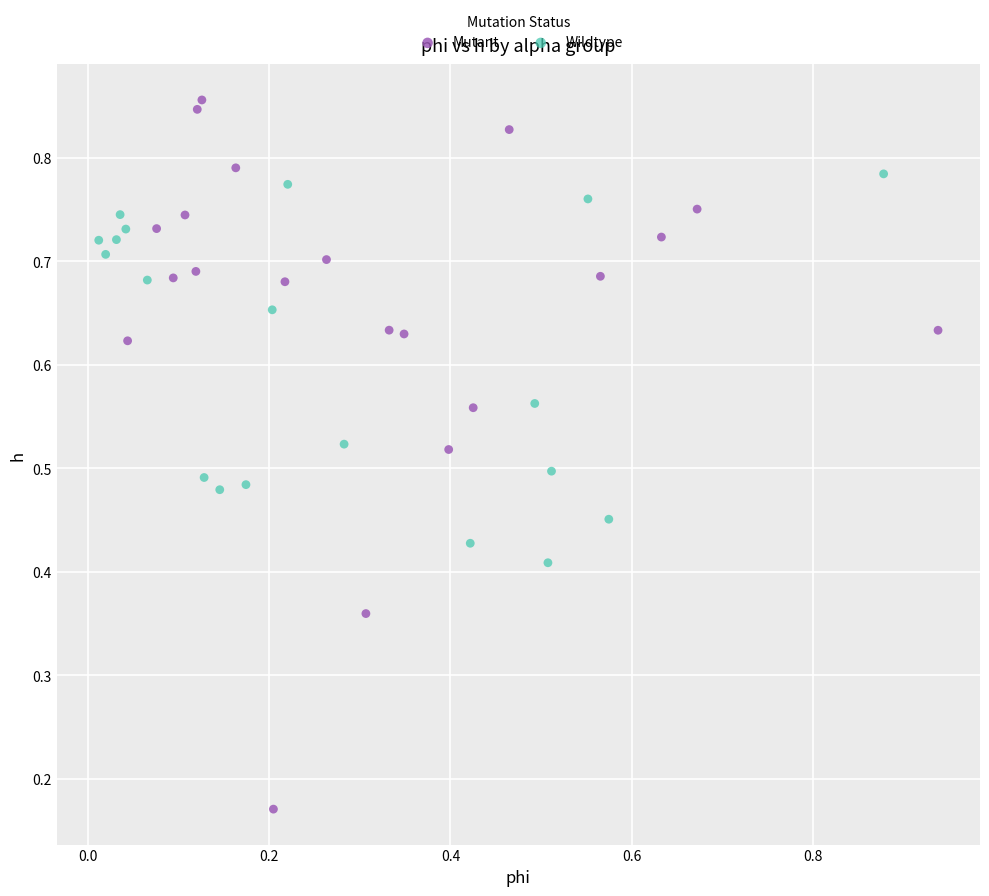

Which series contains the highest Y value?

Mutant